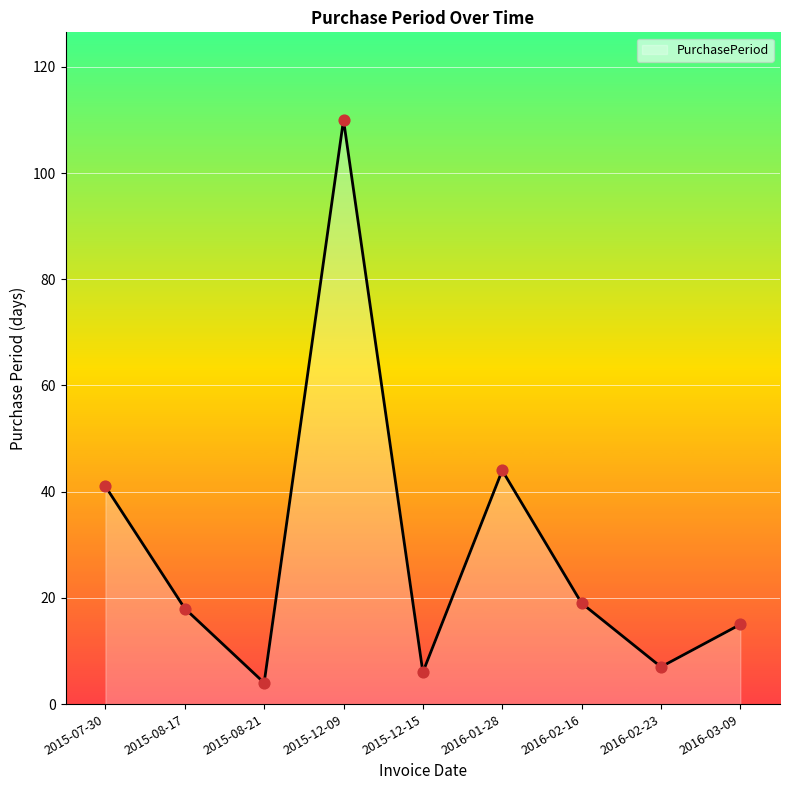

What is the change in value from 2015-08-17 to 2016-01-28?

+26